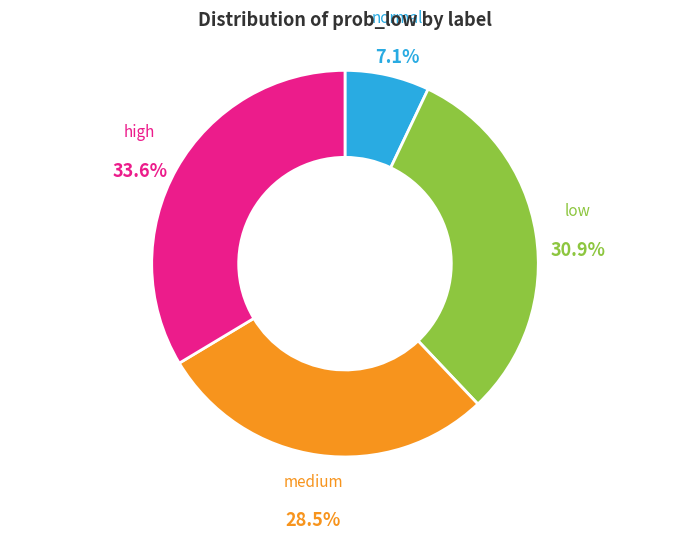

Which has a higher value, medium or low?

low